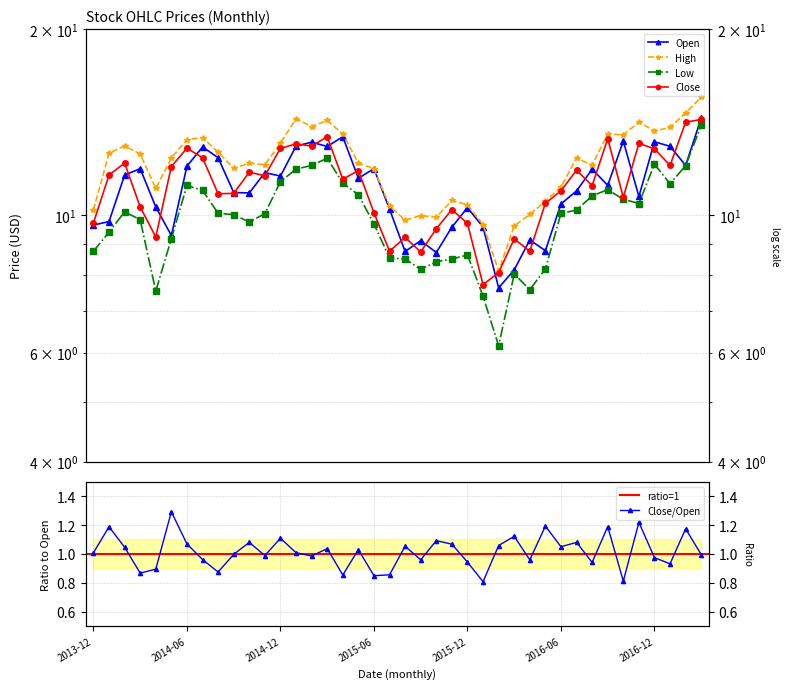

What is the sum of the Low values at 2016-06 and 2016-09?

21.1